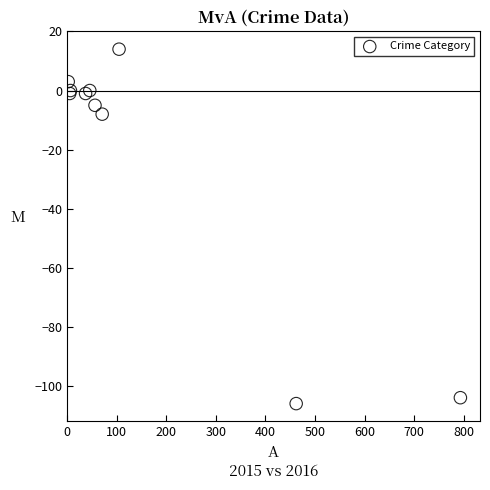

What Y value in the scatter plot is closest to -46?

-8